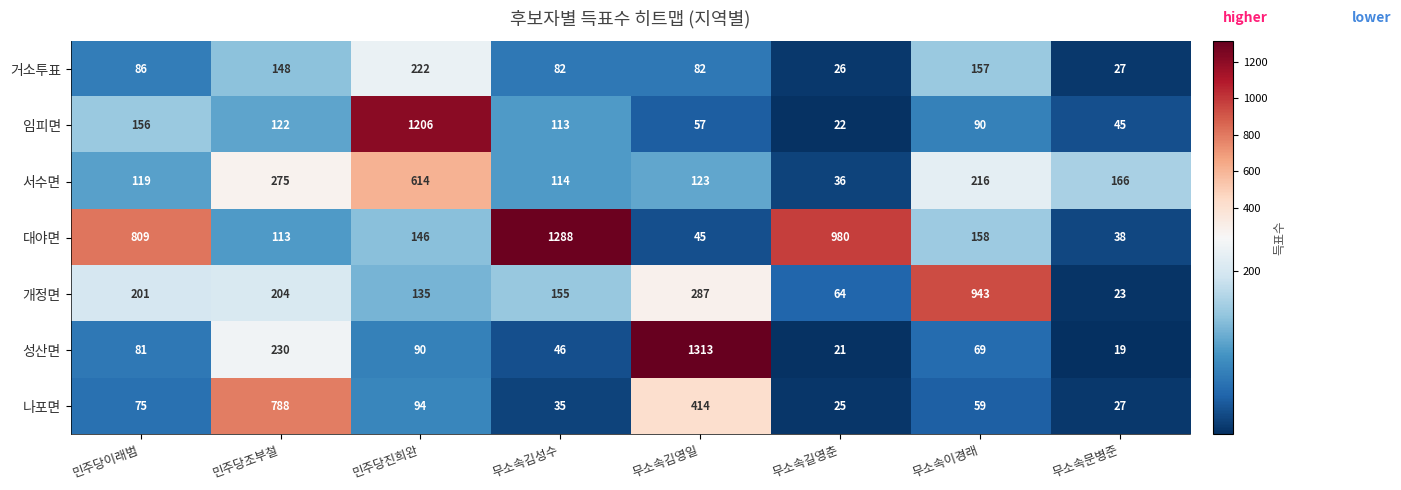

At 무소속길영춘, list the series in order from smallest to largest.

성산면, 임피면, 나포면, 거소투표, 서수면, 개정면, 대야면